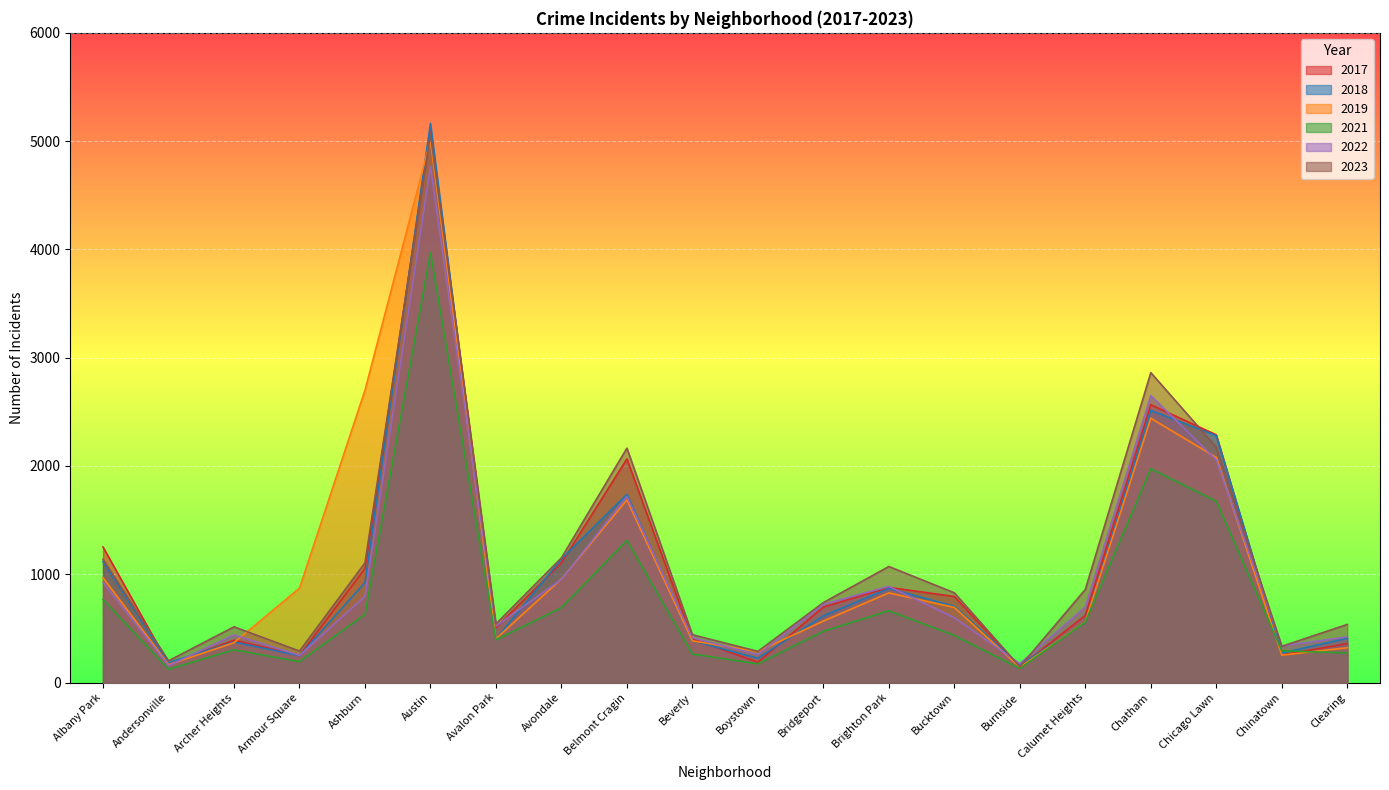

Does the chart display data point markers on the line(s)?

No